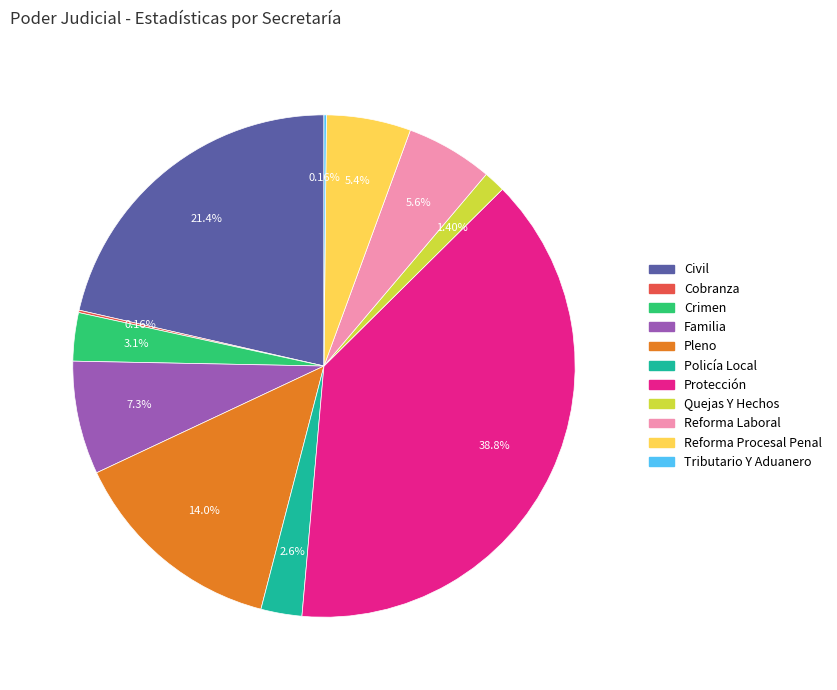

How much of the chart is everything except Familia?

92.7%